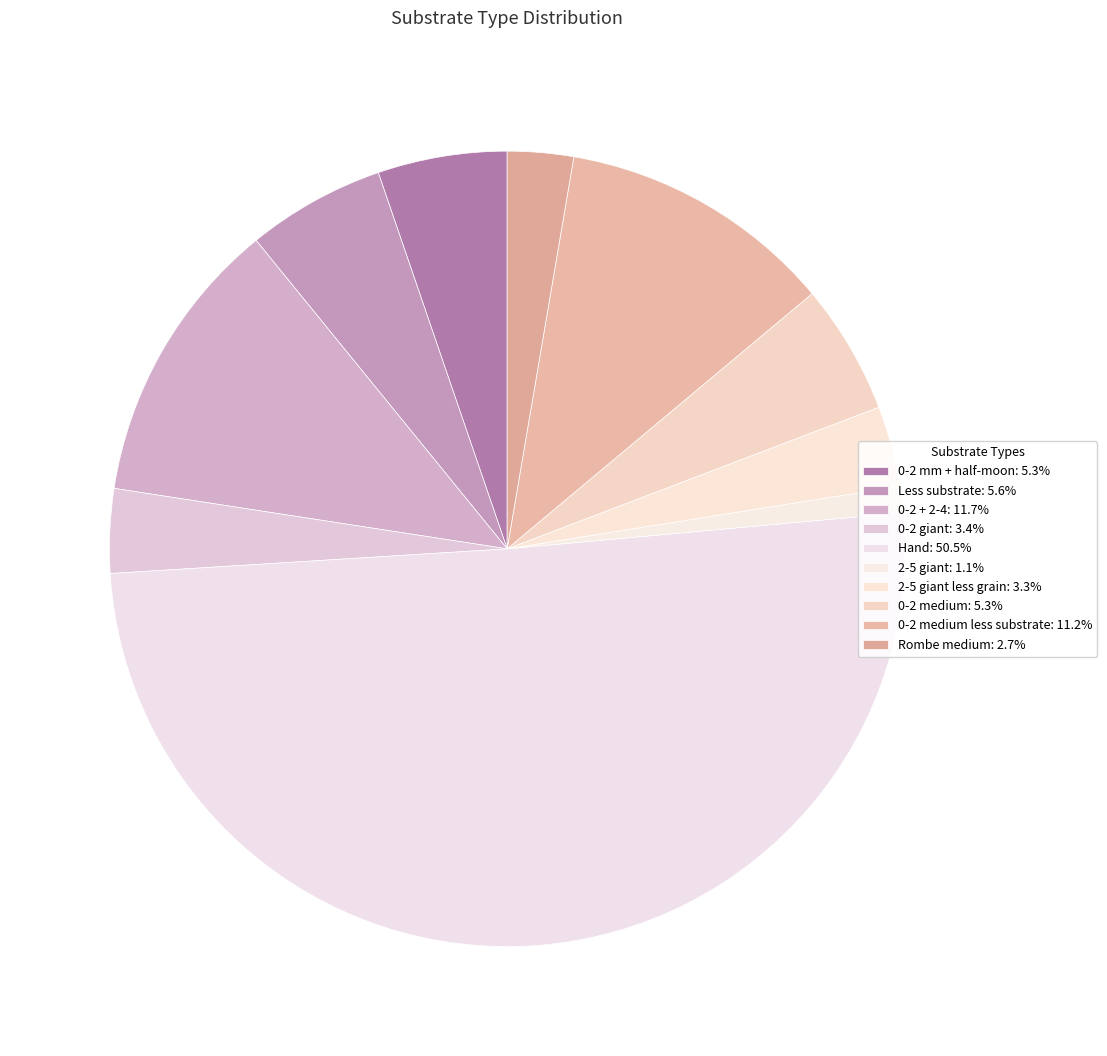

To the nearest percent, what is the difference between the largest and smallest slice percentages?

49%